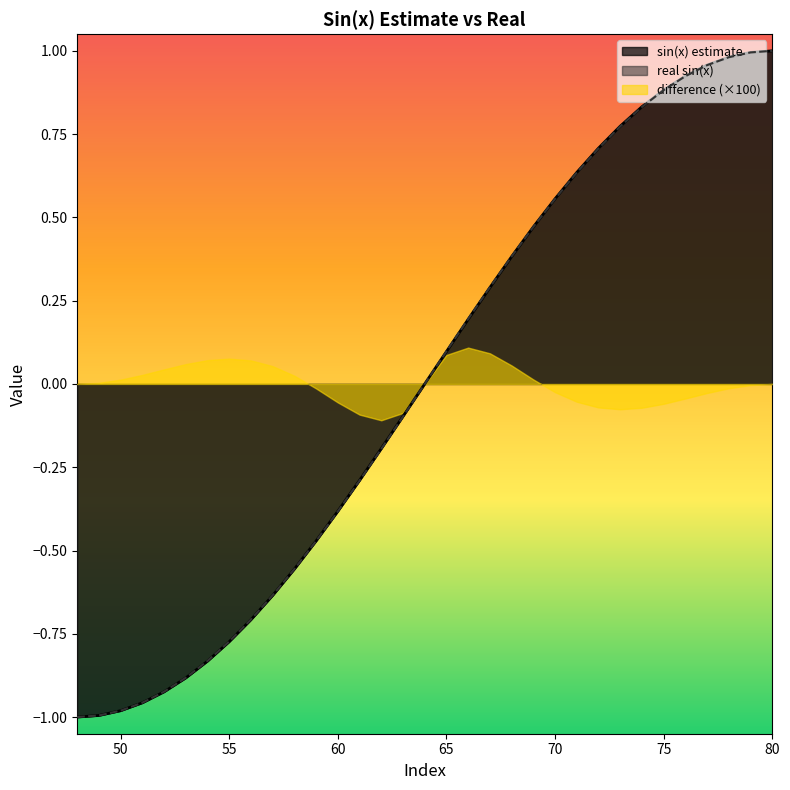

Which series ends up on top after the final intersection of real sin(x) and sin(x) estimate?

real sin(x)